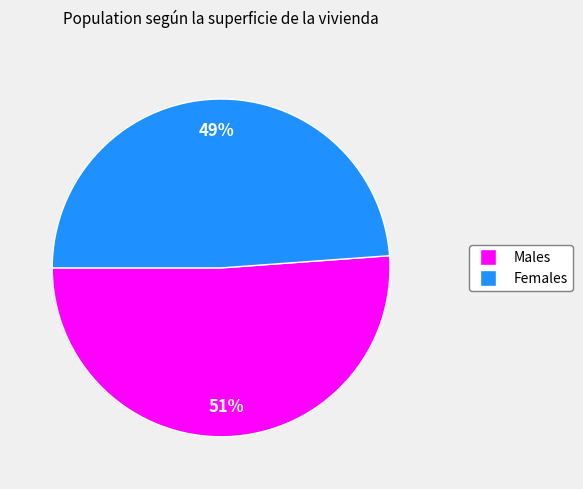

To the nearest percent, what is the average slice percentage?

50%